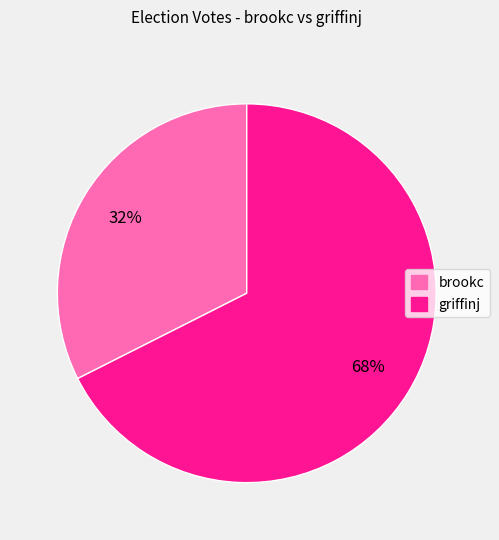

To the nearest percent, what is the average slice percentage?

50%